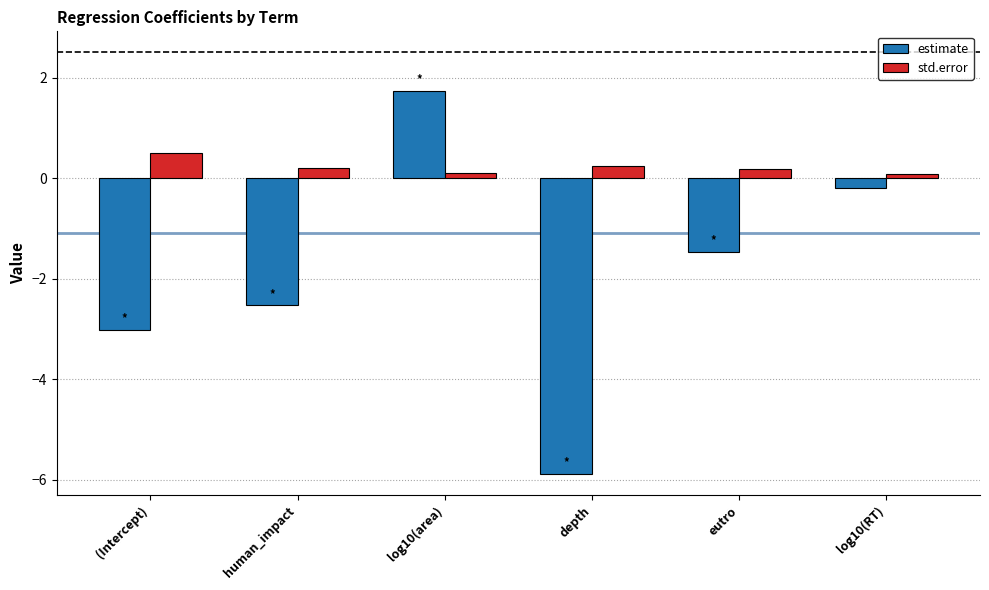

At how many categories does at least one series exceed -2?

6